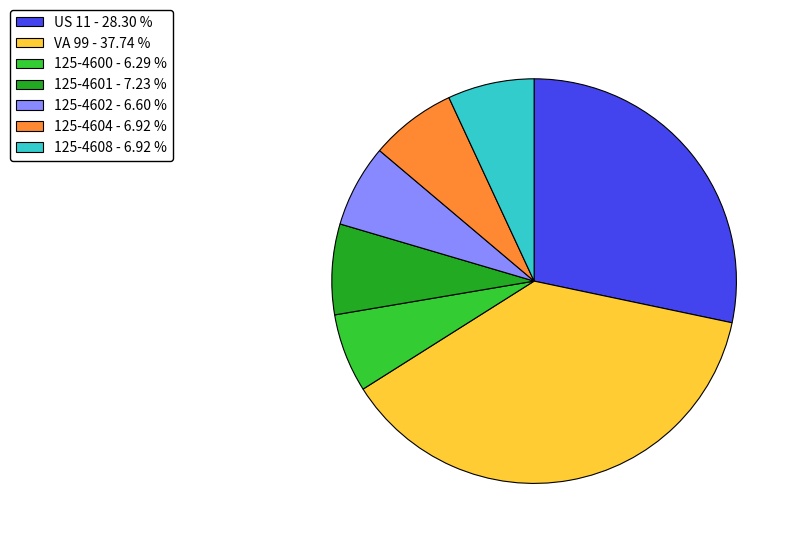

Does US 11 - 28.30 % represent more than half of the total?

No